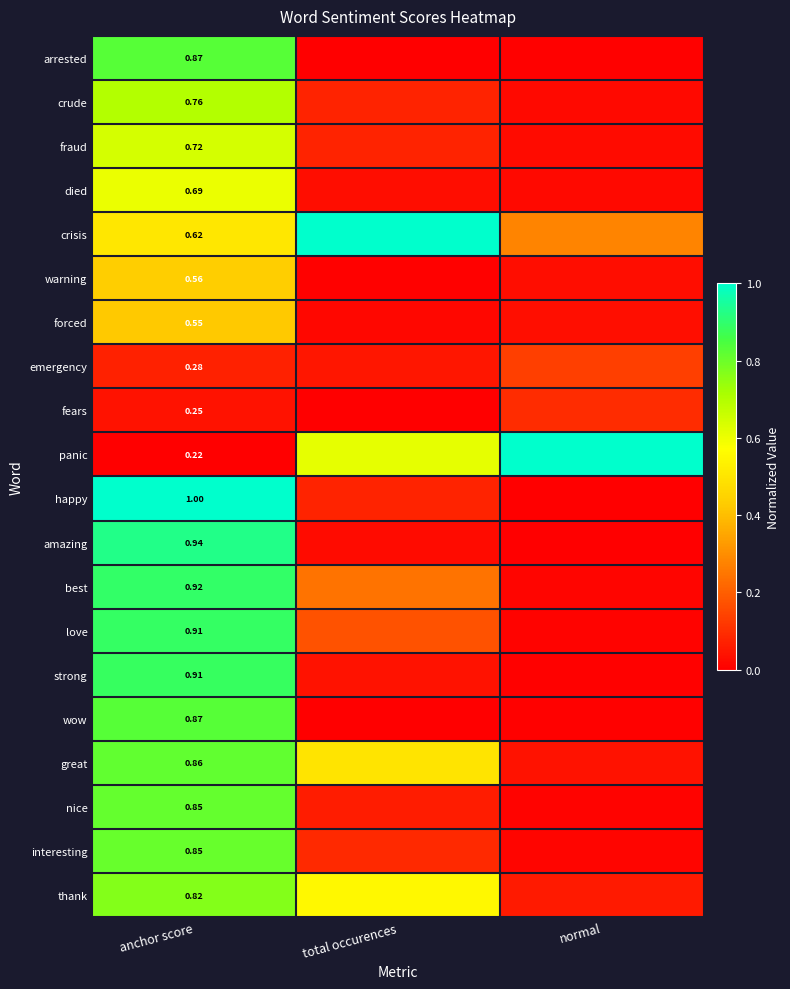

Is the value of emergency at anchor score greater than the value of love at anchor score?

No